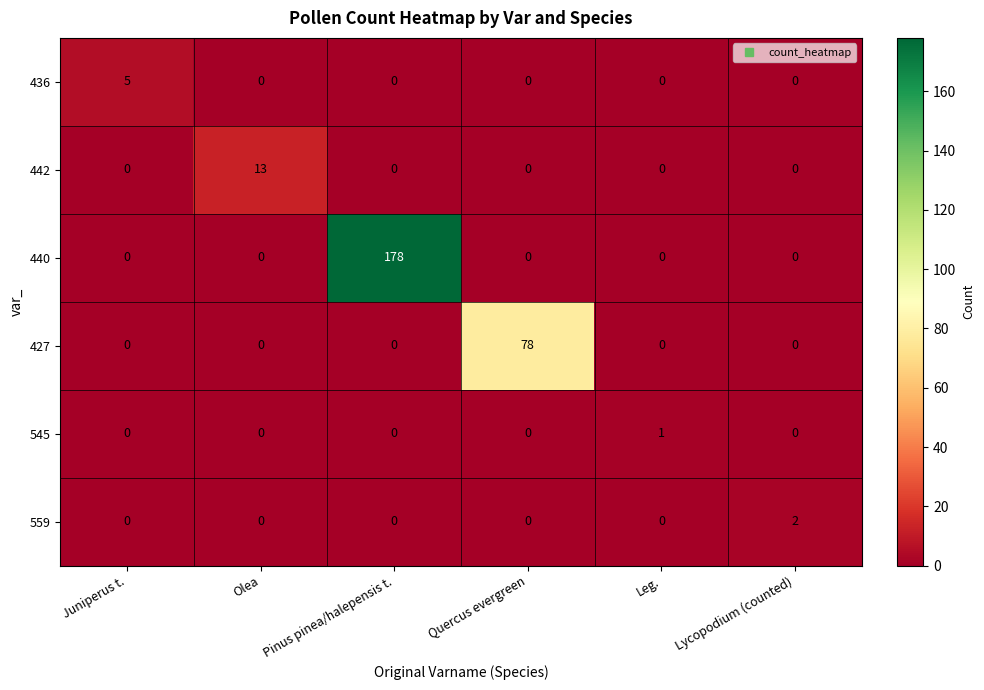

How many distinct data groups are displayed?

6